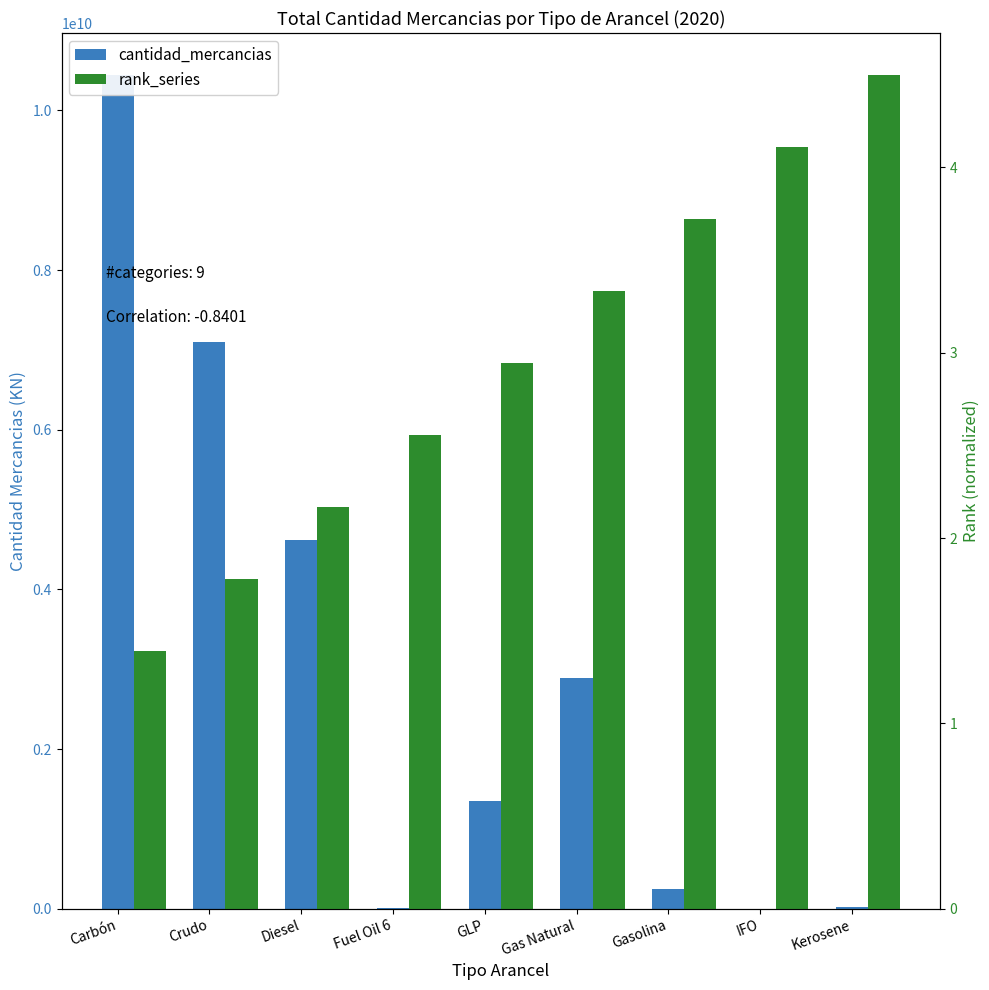

True or false: cantidad_mercancias has a value of 88249056.4 at Gasolina.

False